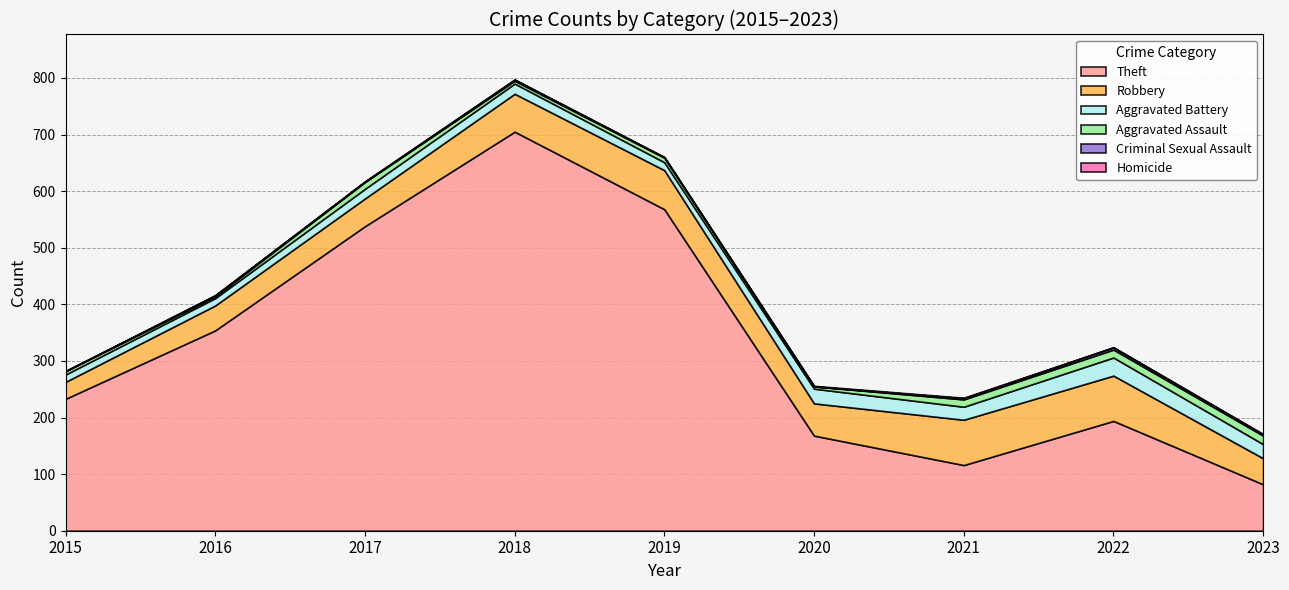

True or false: Aggravated Battery and Criminal Sexual Assault intersect in this chart.

False